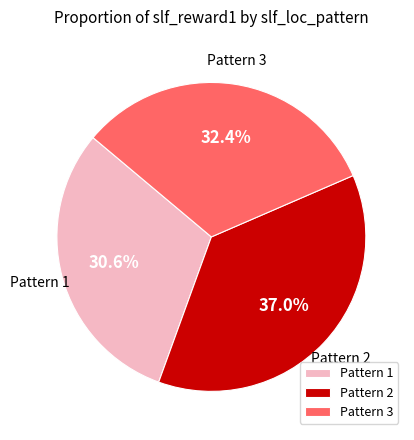

Does Pattern 1 account for over 50% of the chart?

No